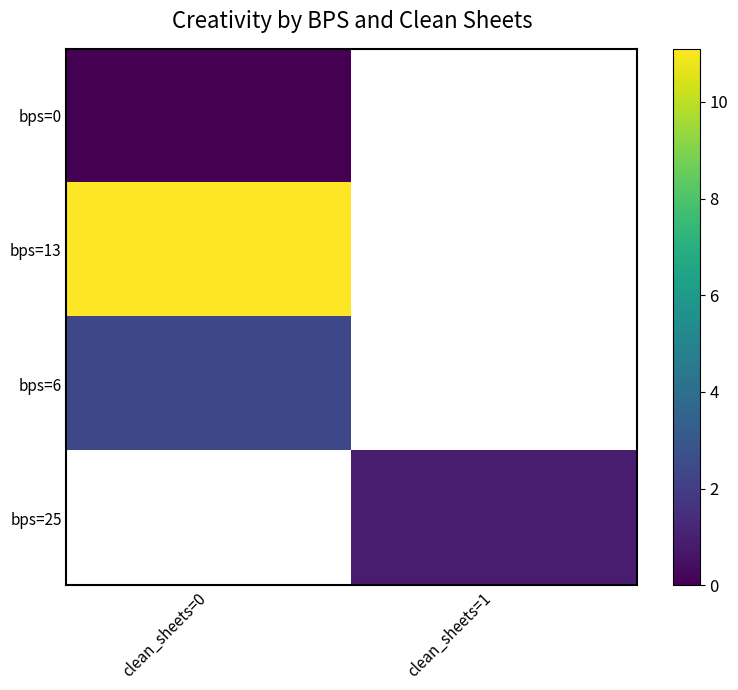

Rank the series at clean_sheets=0 from highest to lowest value.

bps=13, bps=6, bps=25, bps=0